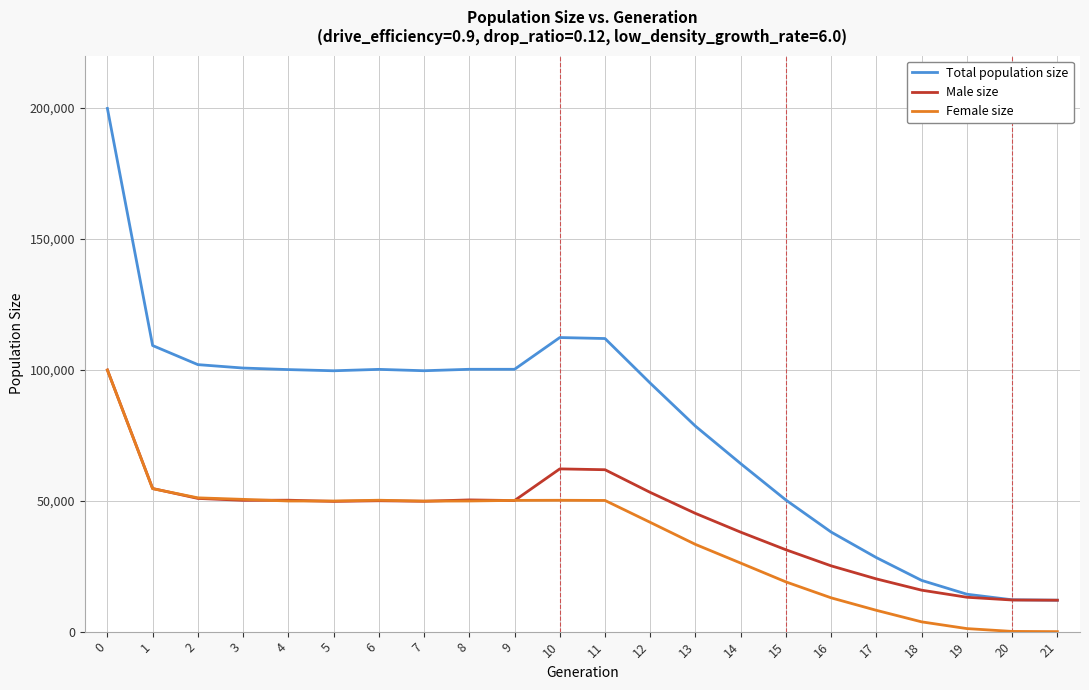

True or false: Female size and Total population size cross at least once.

False